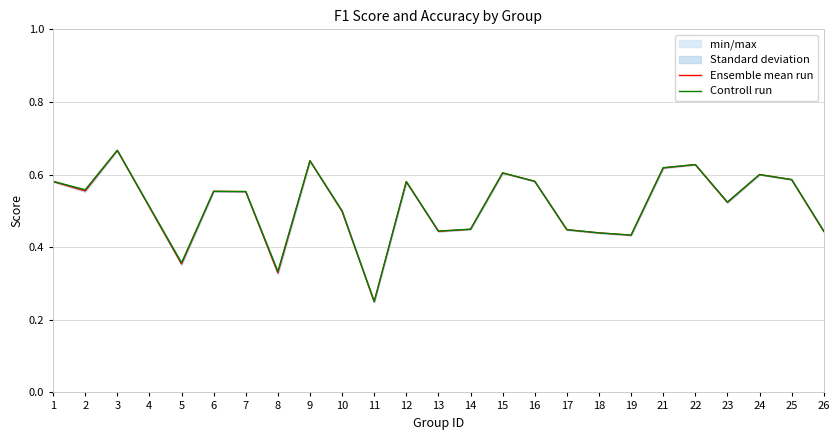

Rank the categories by Ensemble mean run value from lowest to highest.

11, 8, 5, 19, 18, 26, 13, 17, 14, 10, 4, 23, 7, 6, 2, 12, 1, 16, 25, 24, 15, 21, 22, 9, 3